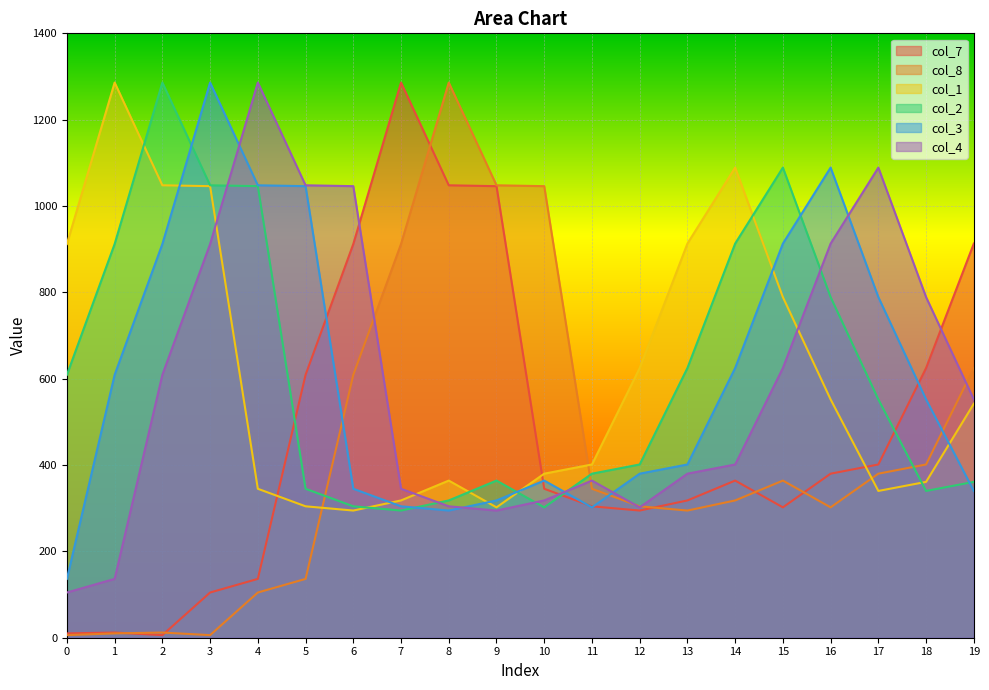

What is the difference between the highest and lowest values at 7?

991.4